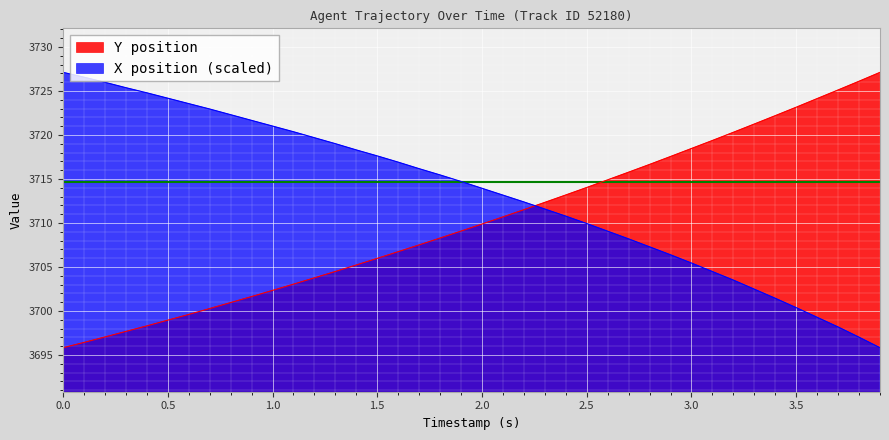

True or false: Y position and X position (scaled) intersect in this chart.

True